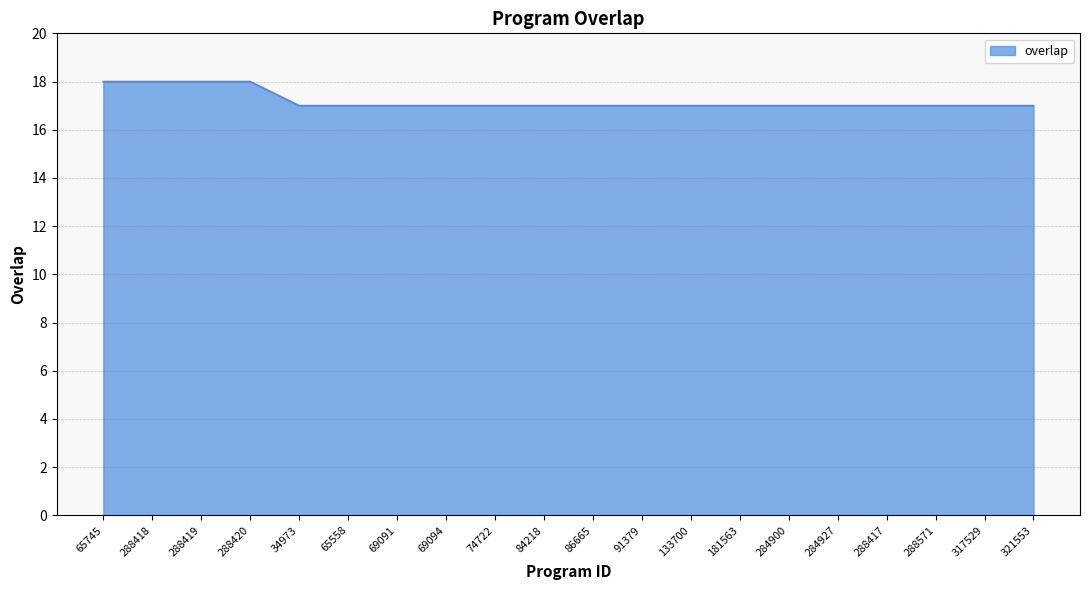

What is the minimum value shown in the chart?

17